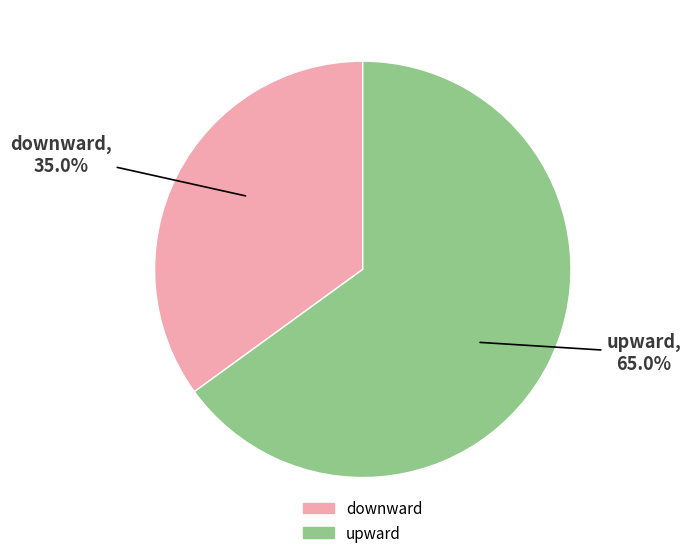

What is the ratio of the value at downward to the value at upward?

0.5